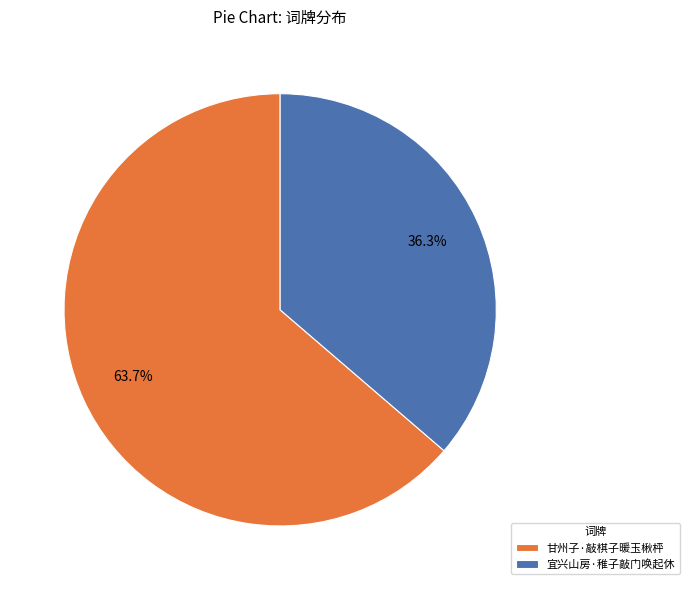

Rank the categories by value from lowest to highest.

宜兴山房·稚子敲门唤起休, 甘州子·敲棋子暖玉楸枰